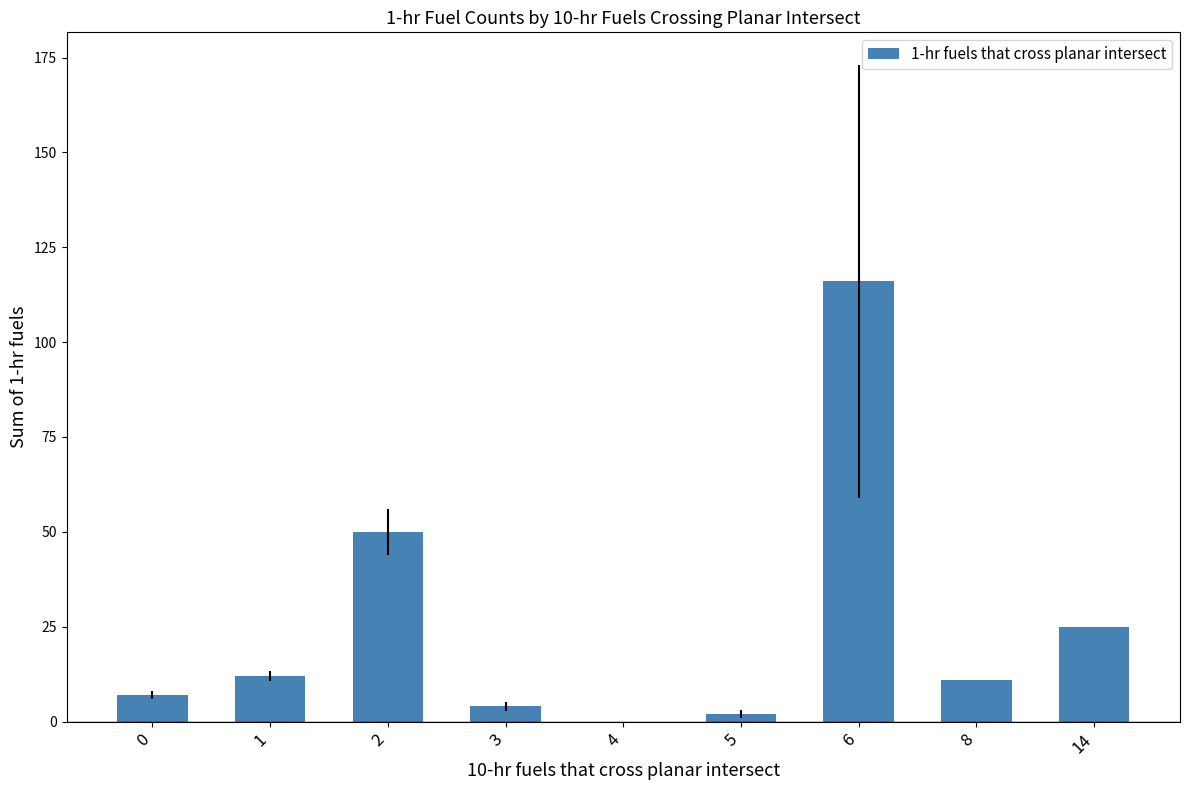

Reading left to right, transcribe all the data shown in this chart.

0=7	1=12	2=50	3=4	4=0	5=2	6=116	8=11	14=25